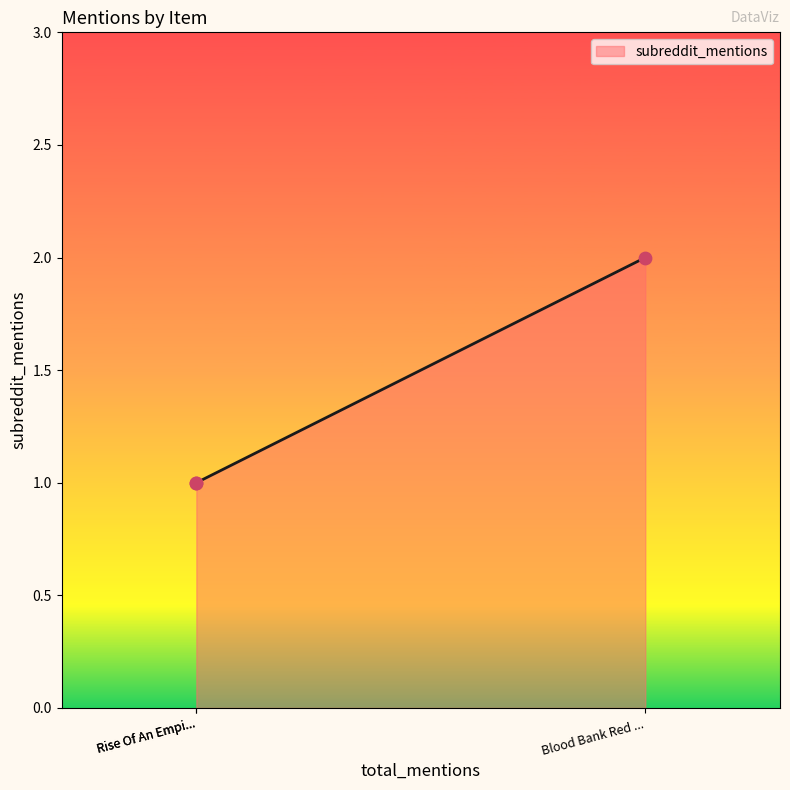

Between Blood Bank Red ... and Rise Of An Empi..., which is larger?

Blood Bank Red ...